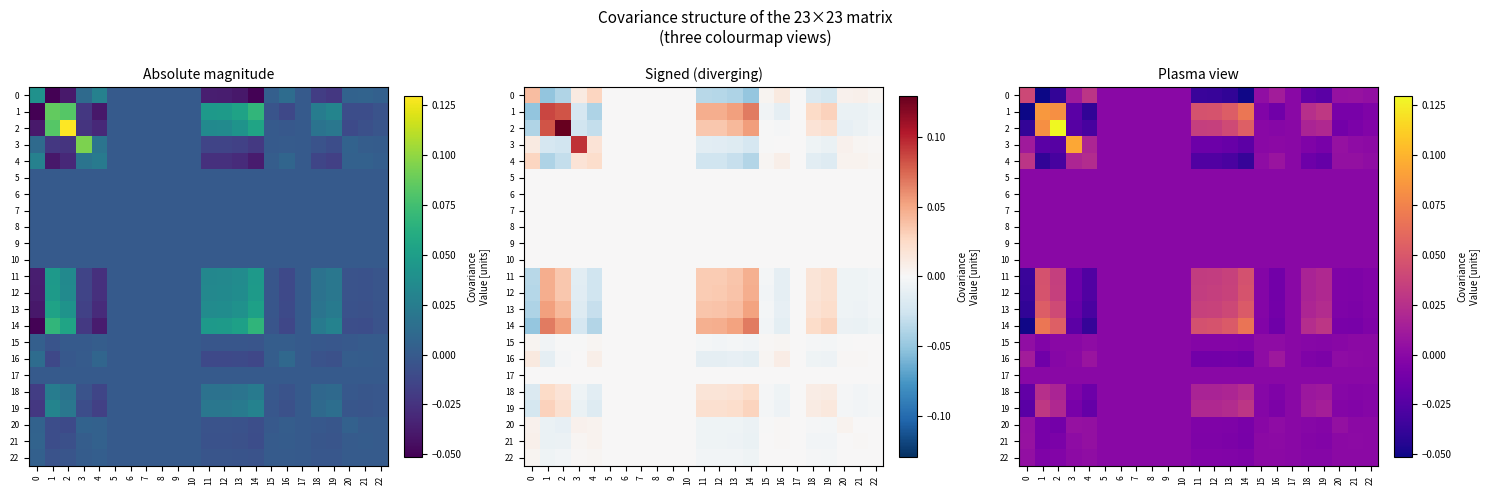

Which series has the widest spread of values?

2